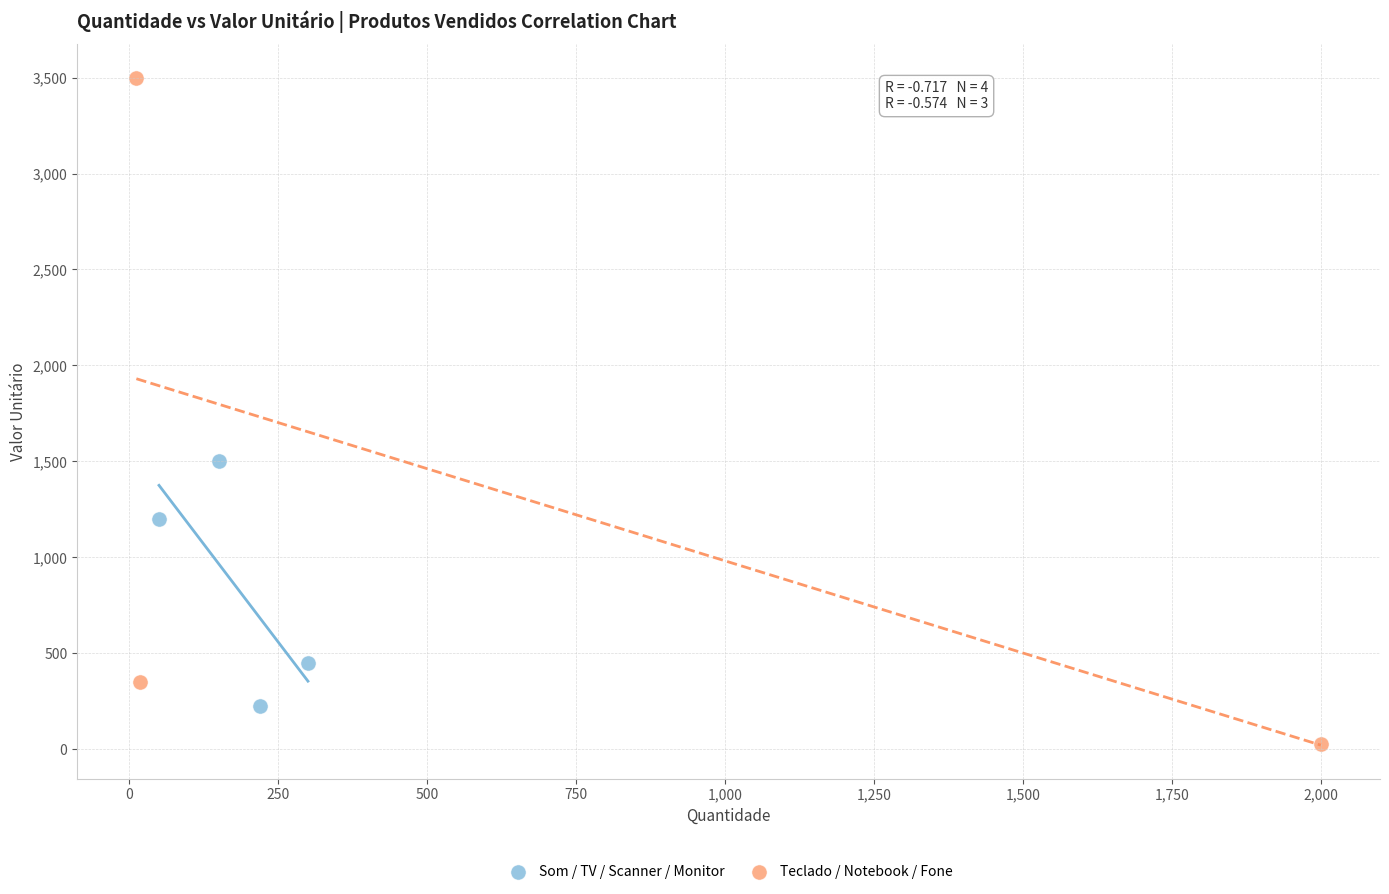

What are all the series names shown in the legend?

Som / TV / Scanner / Monitor, Teclado / Notebook / Fone